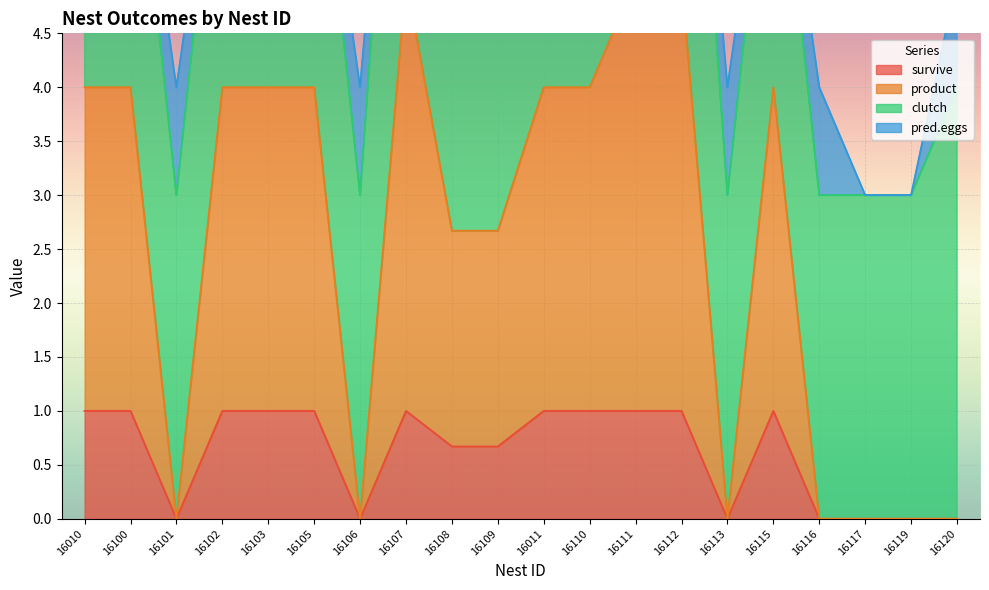

The value of survive at 16112 is 1.0. True or false?

True